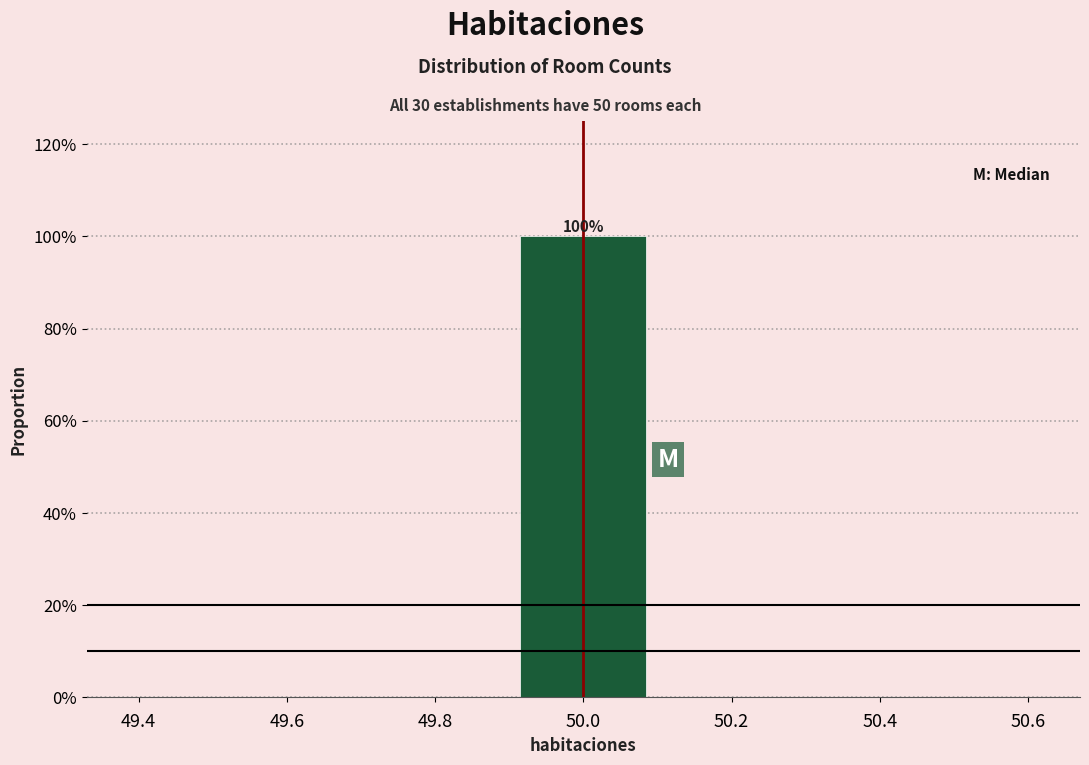

Over which range of the x-axis is the bar tallest?

49.9 to 50.1